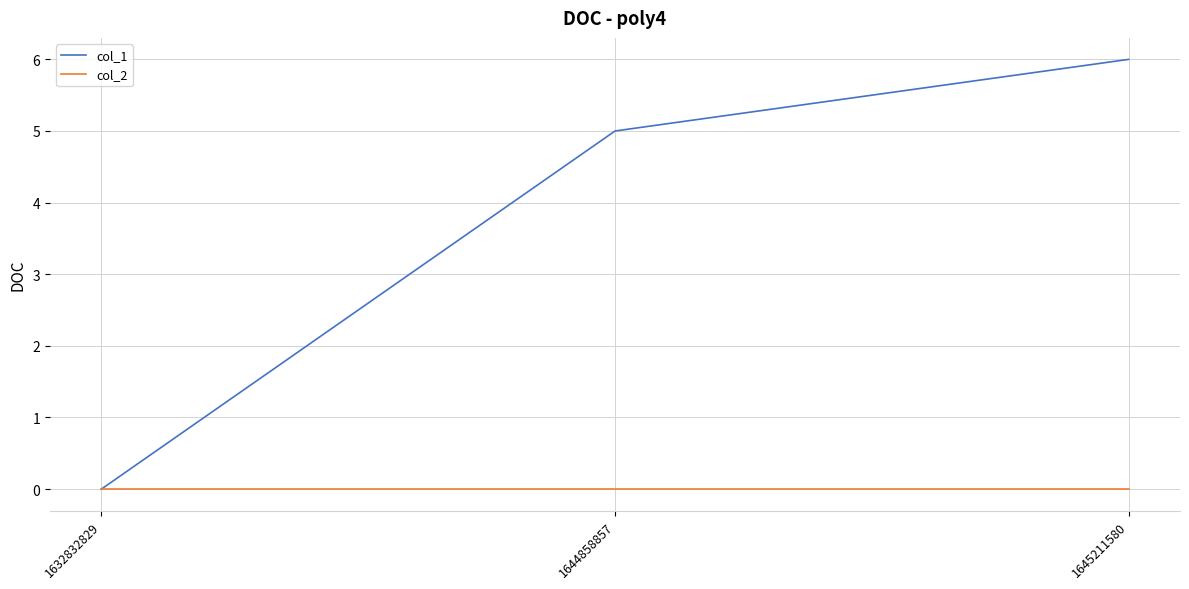

Which category has the highest value across all series?

1645211580